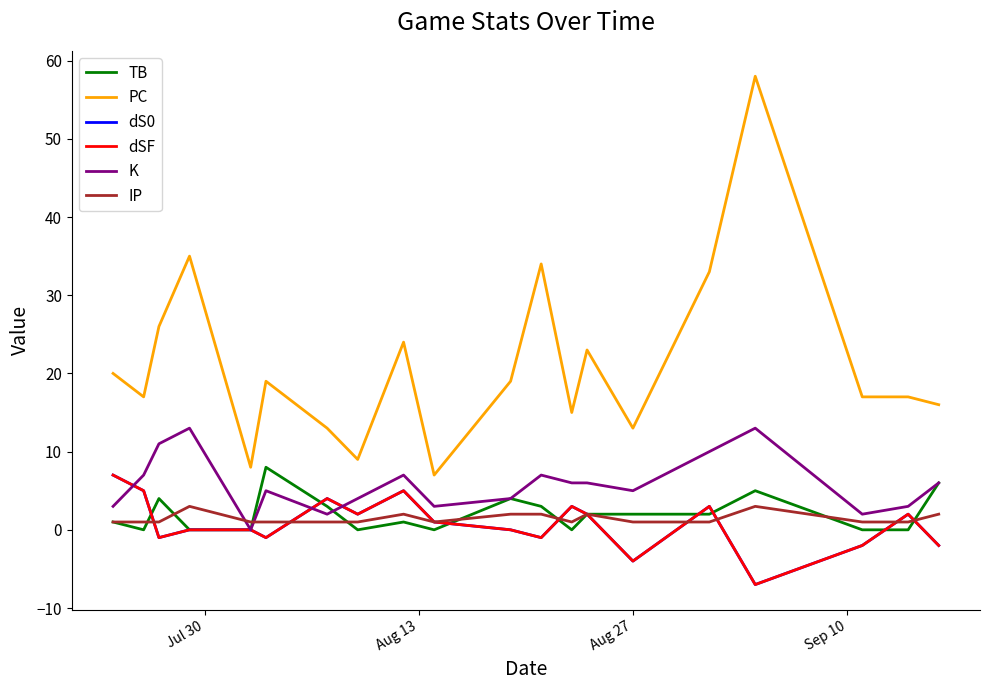

Does the chart display data point markers on the line(s)?

No